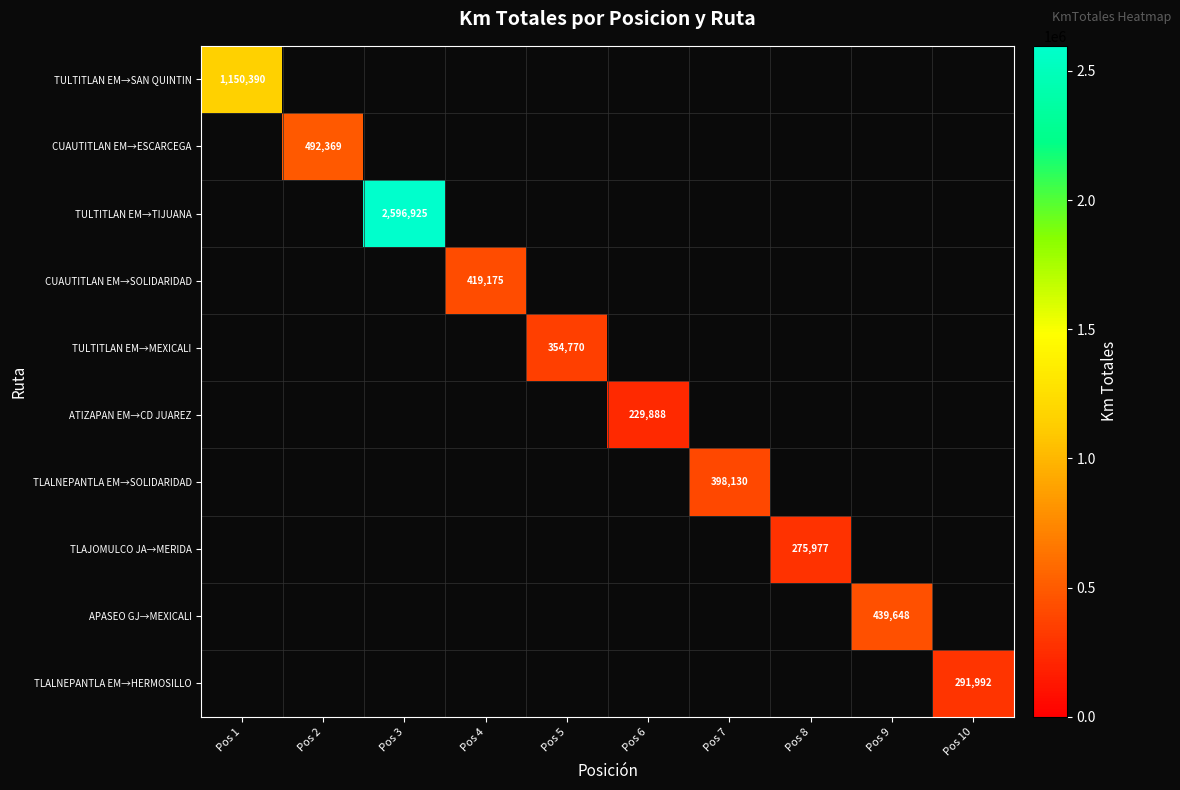

Is it true that TLAJOMULCO JA→MERIDA equals 56251 at Pos 8?

False